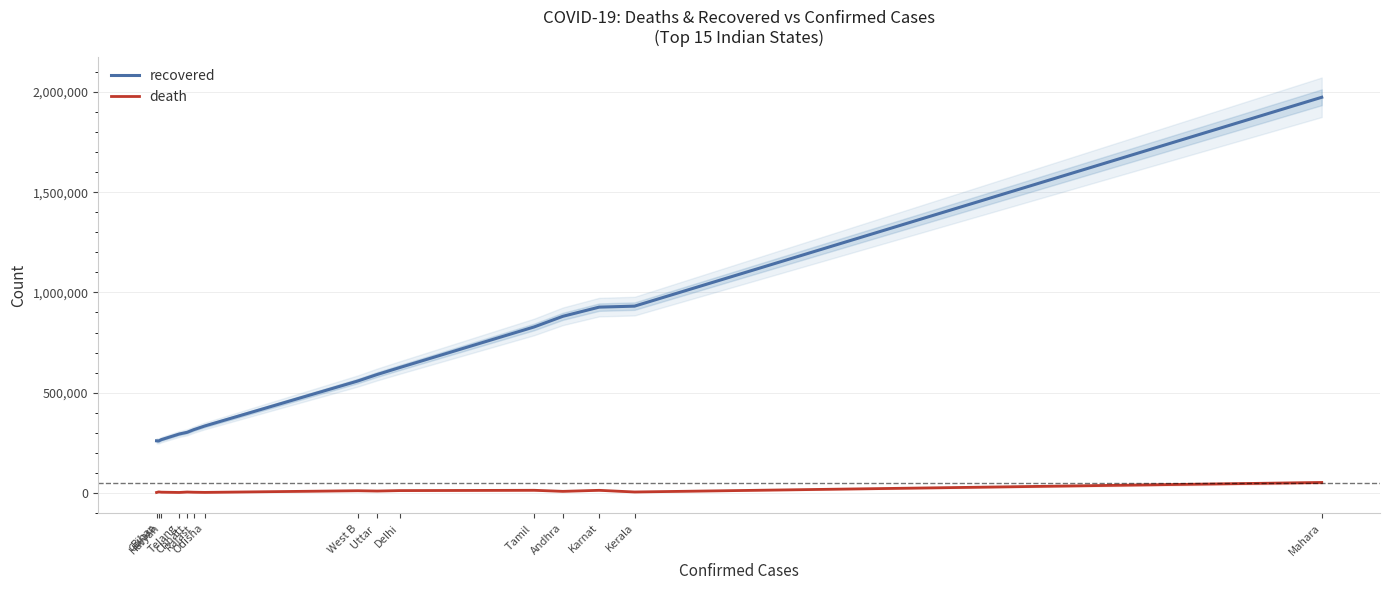

List the labels in order of death value, smallest first.

Bihar, Telang, Odisha, Rajast, Haryan, Chhatt, Kerala, Gujara, Andhra, Uttar , West B, Delhi, Karnat, Tamil , Mahara